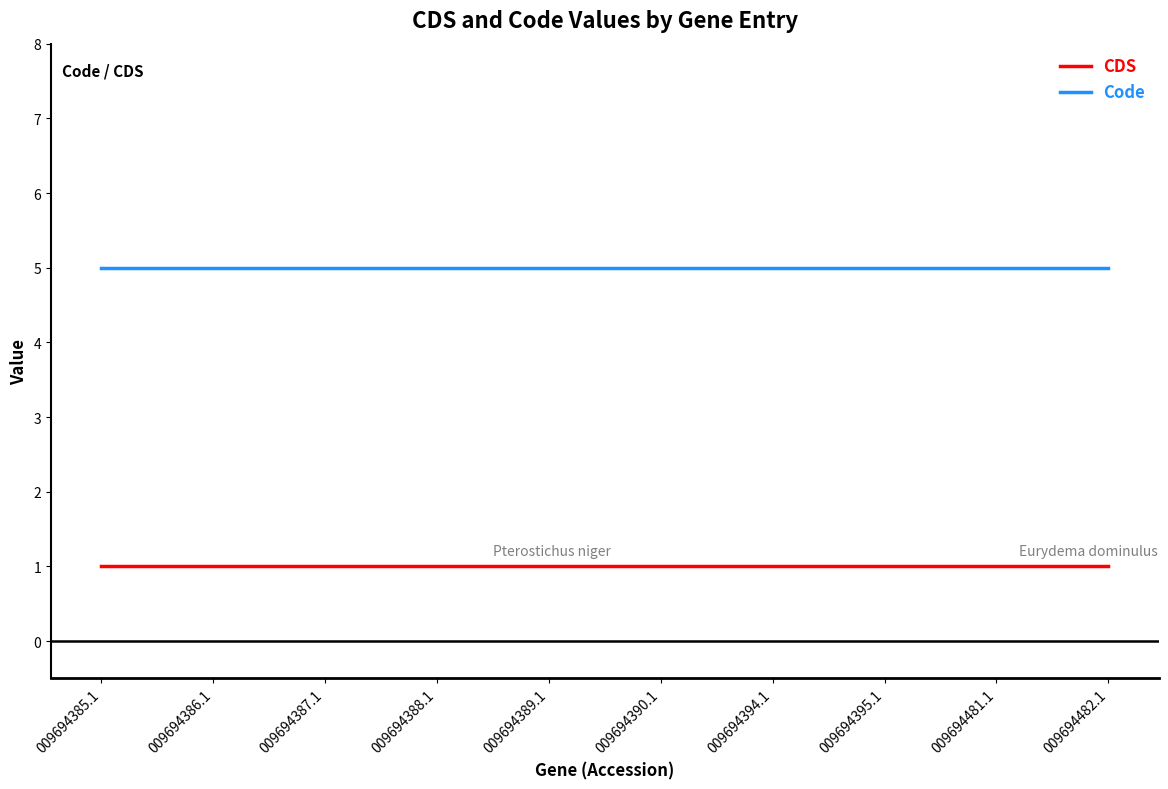

Read the CDS value at 009694385.1.

1